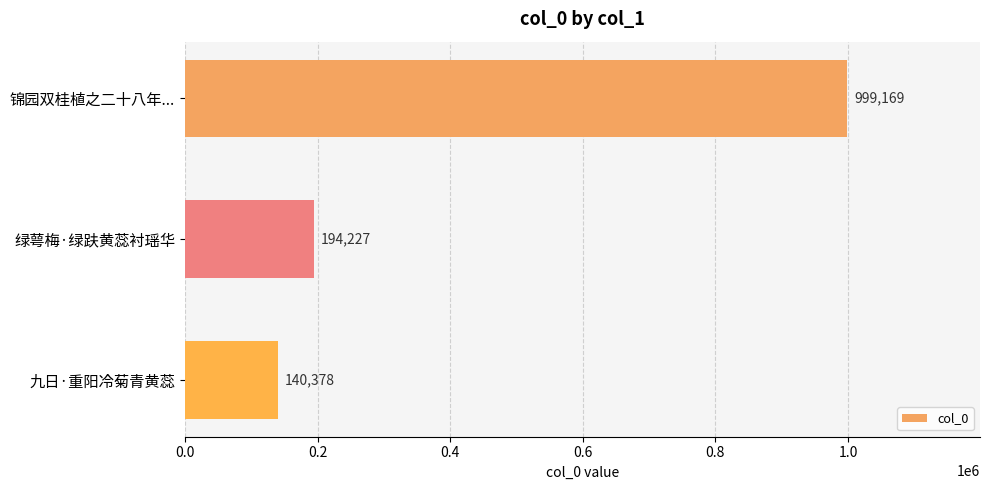

At which label is the value closest to 569773?

绿萼梅·绿趺黄蕊衬瑶华